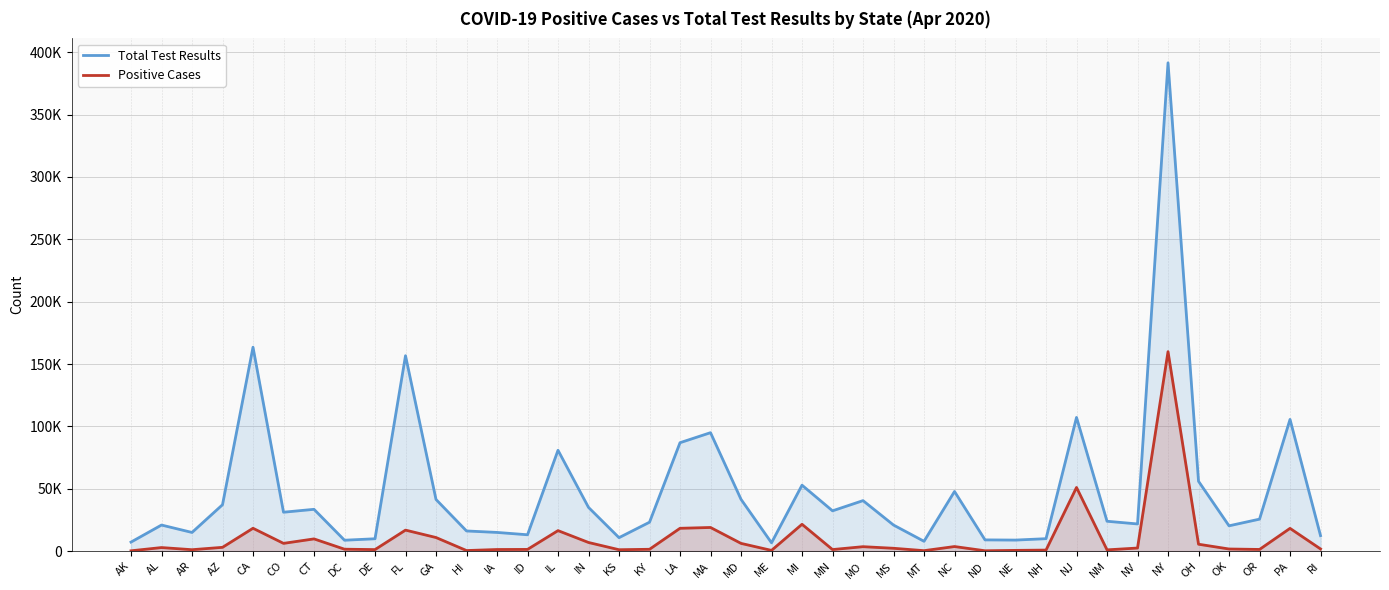

What is the difference between the maximum and minimum values in the Total Test Results series?

384901